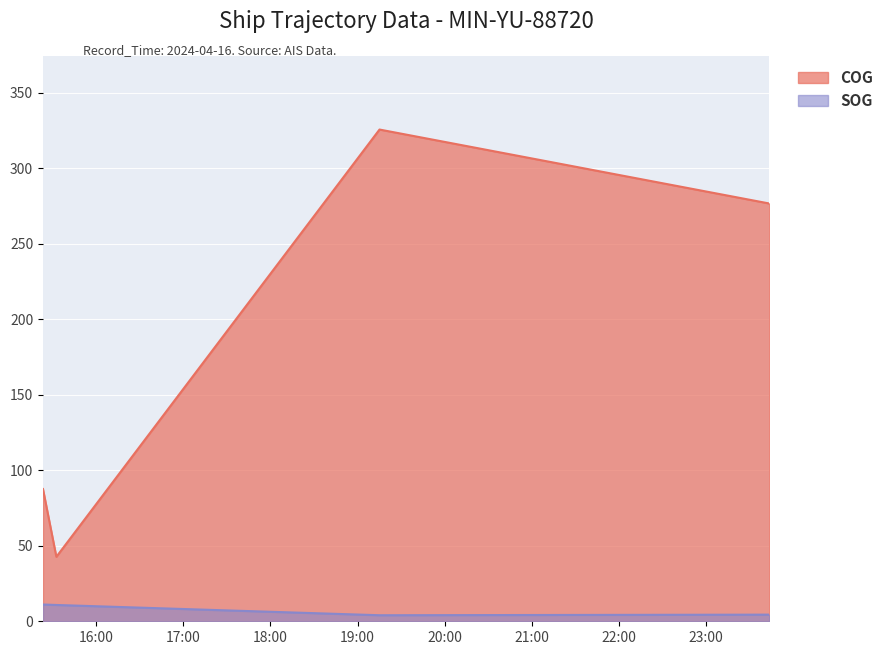

What is the total value across all series at 2024-04-16 19:15:03?

329.7